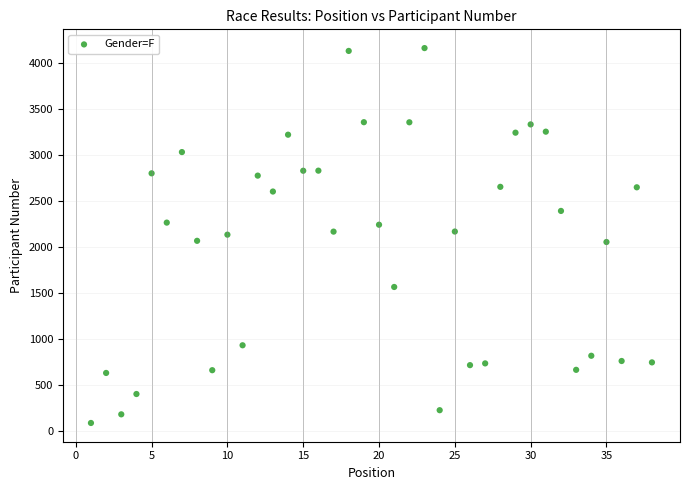

What is the range of Y values (max minus min)?

4077